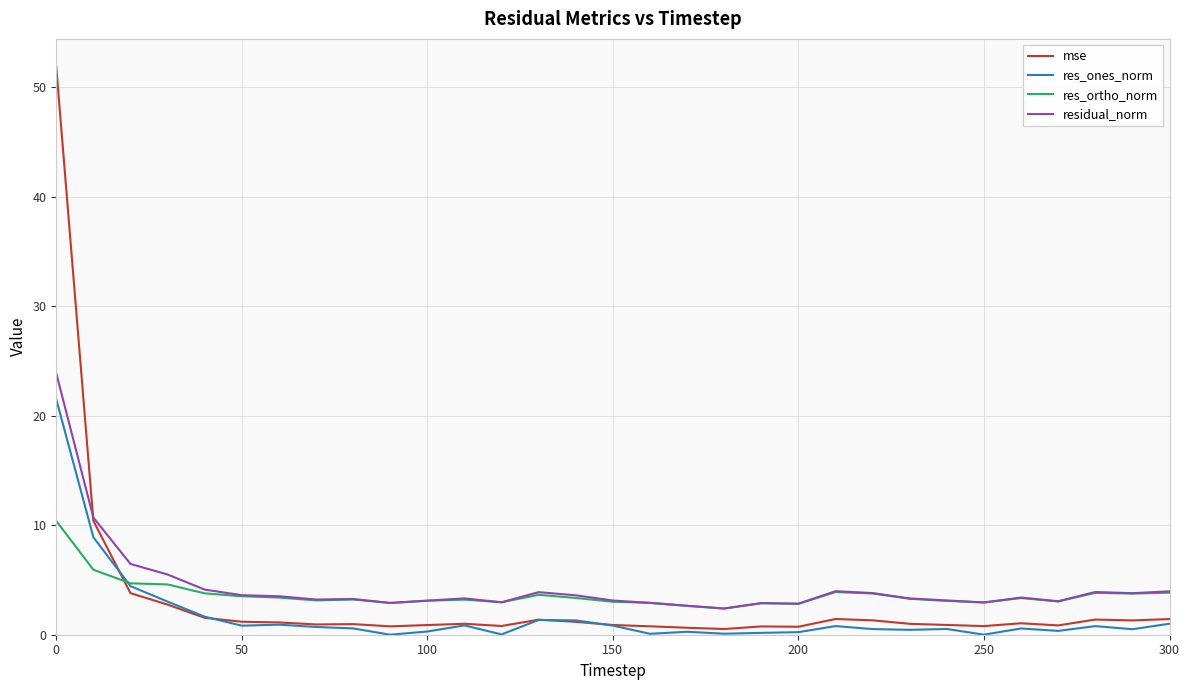

Which series has the widest spread of values?

mse